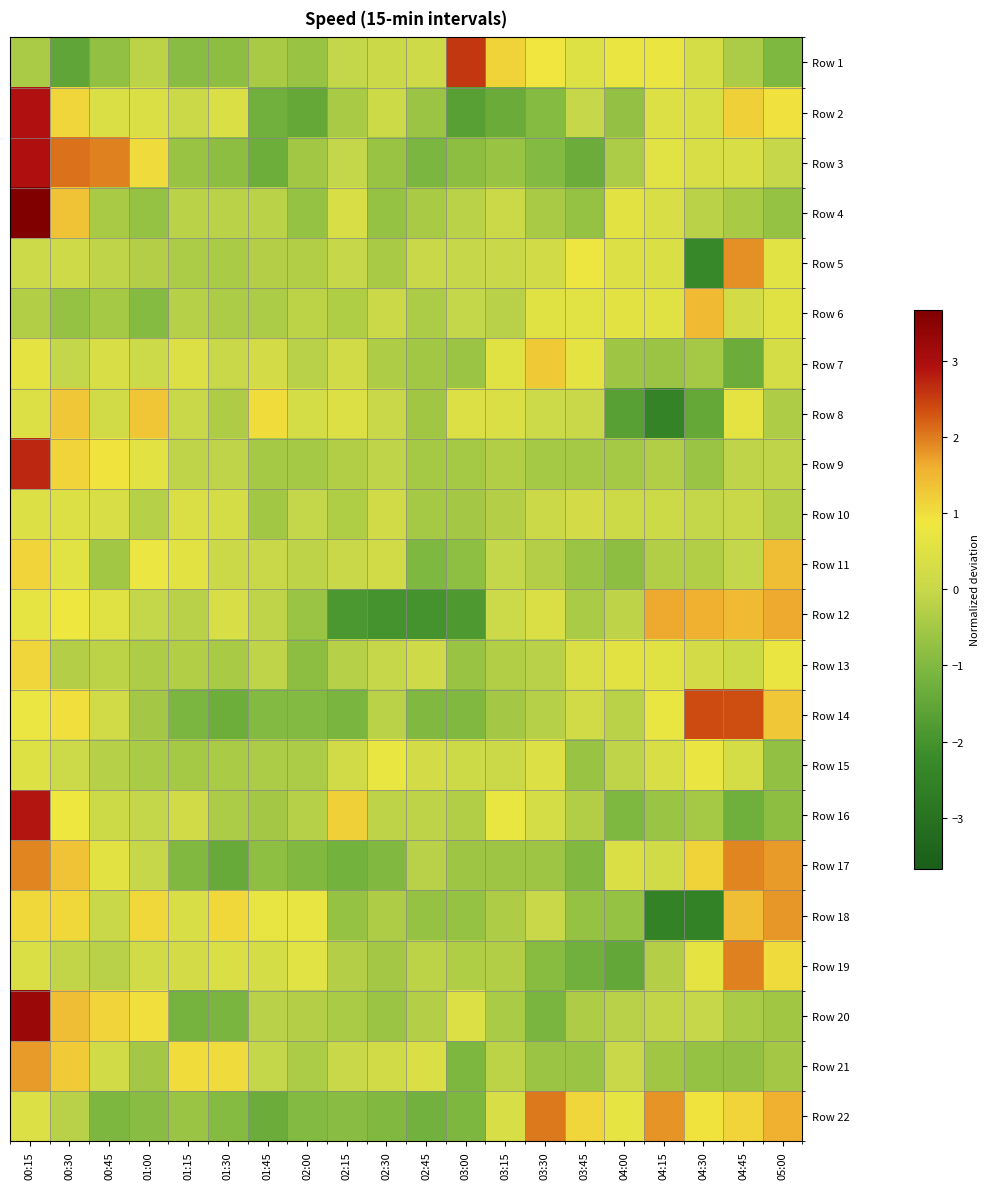

How many series are shown in this chart?

22